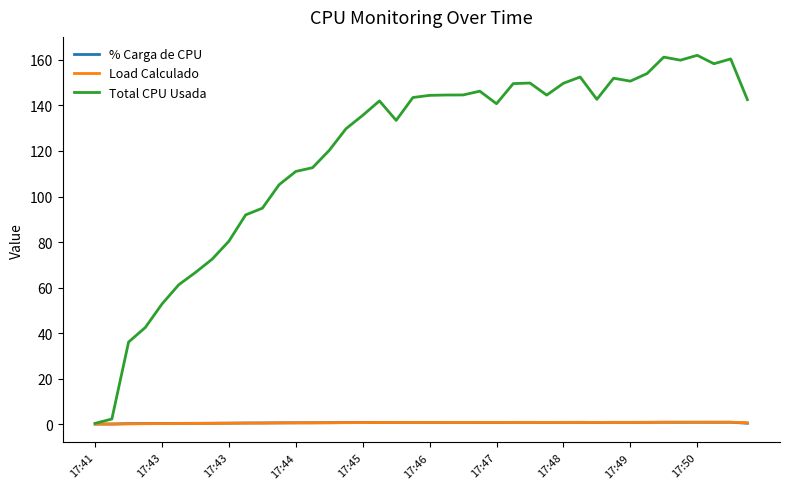

What is the highest value of the Total CPU Usada series?

162.0